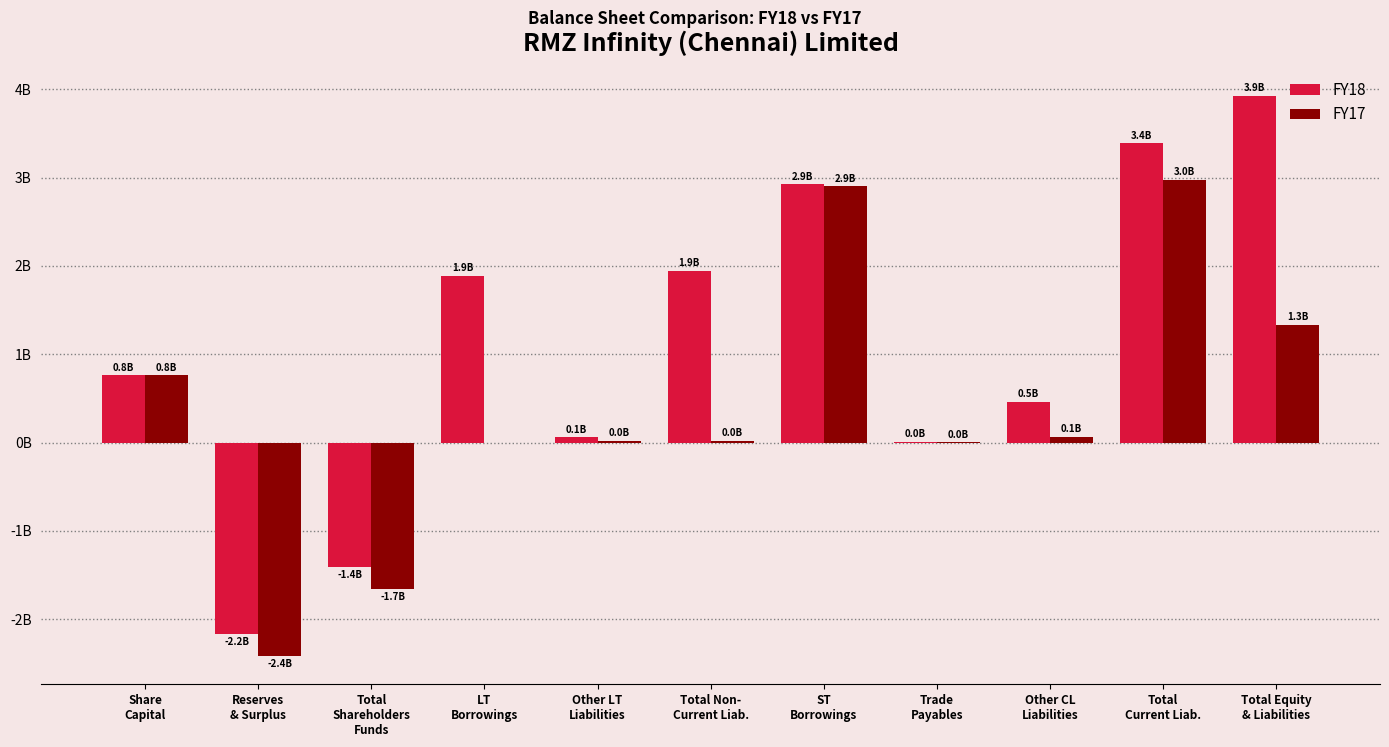

Are the bars horizontal?

No